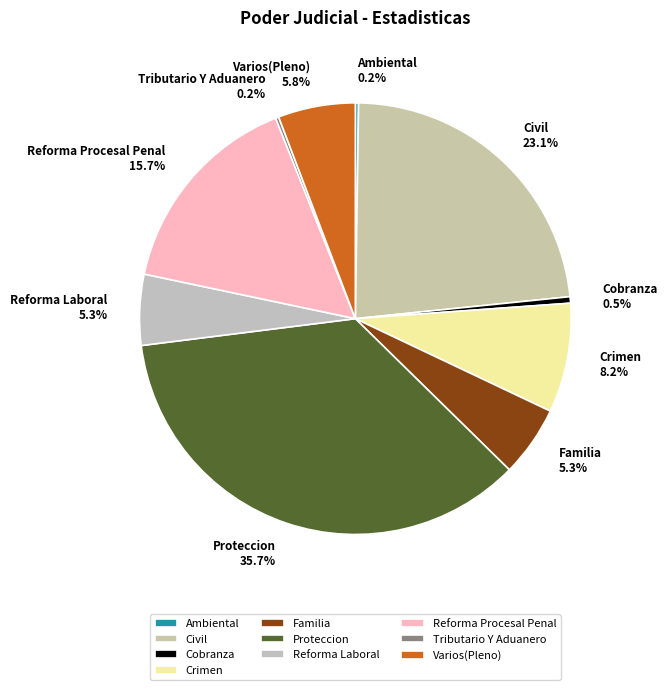

What percentage is NOT represented by Proteccion?

64.3%